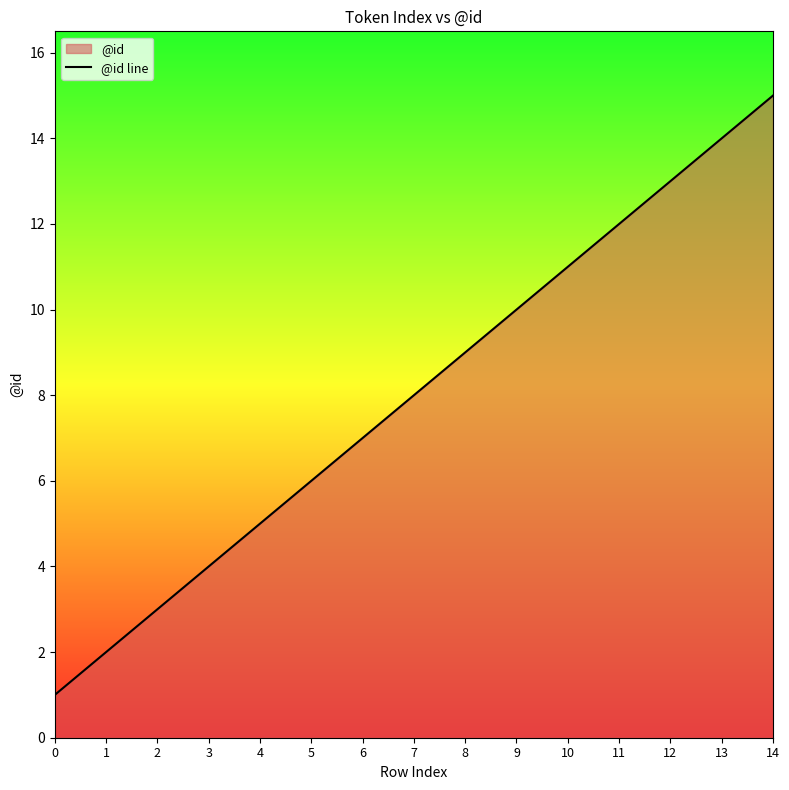

Reading left to right, extract all data points from this chart.

1	2	3	4	5	6	7	8	9	10	11	12	13	14	15